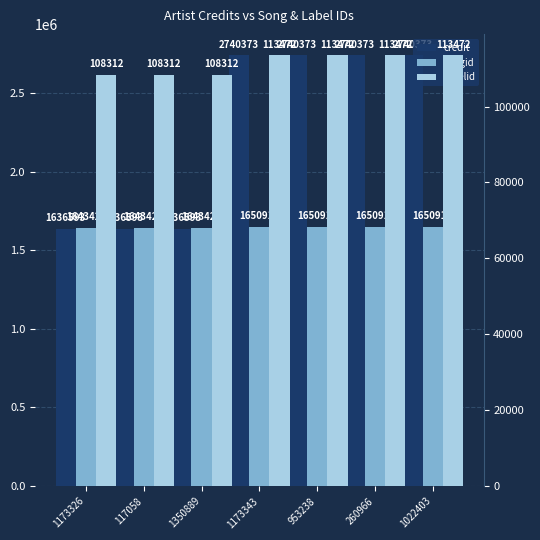

What position from the left is 260966?

6